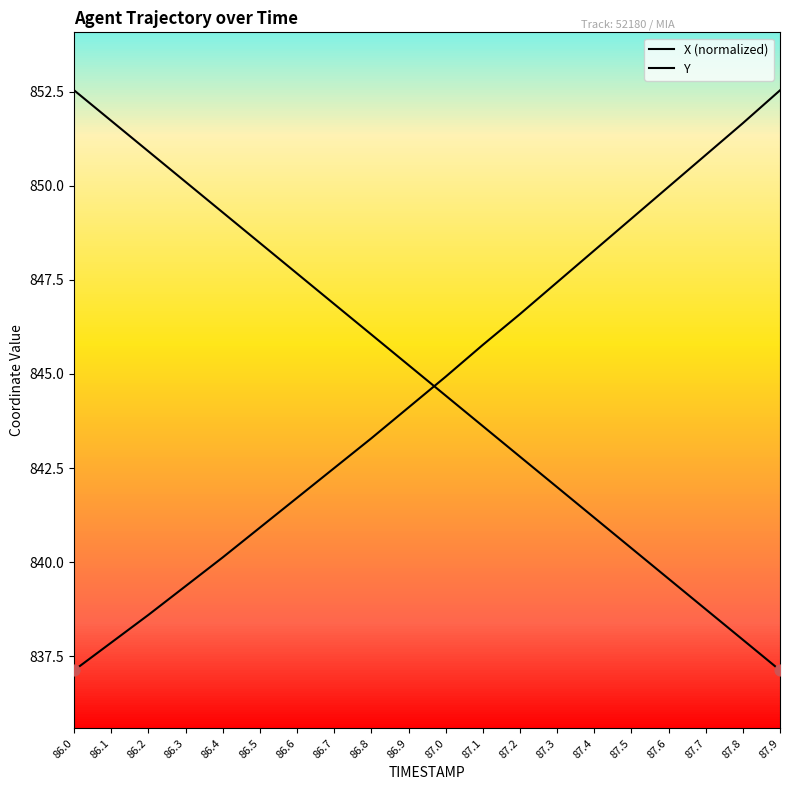

Which series reaches the maximum Y coordinate?

X (normalized)